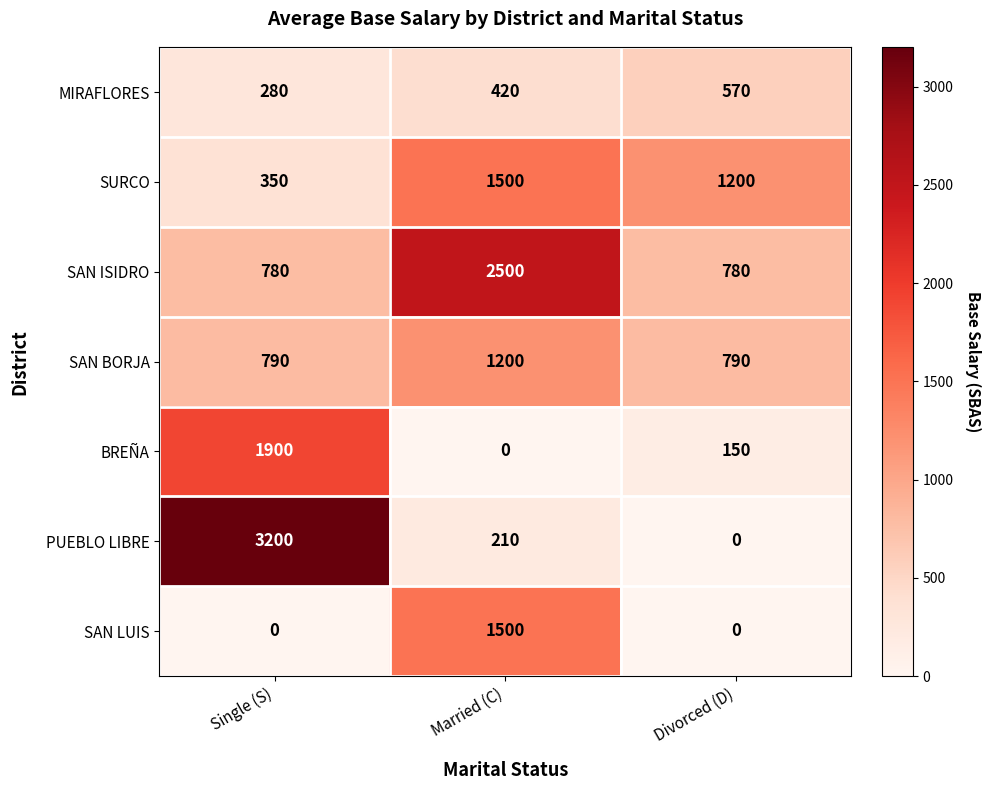

What is the total value across all series at Single (S)?

7300